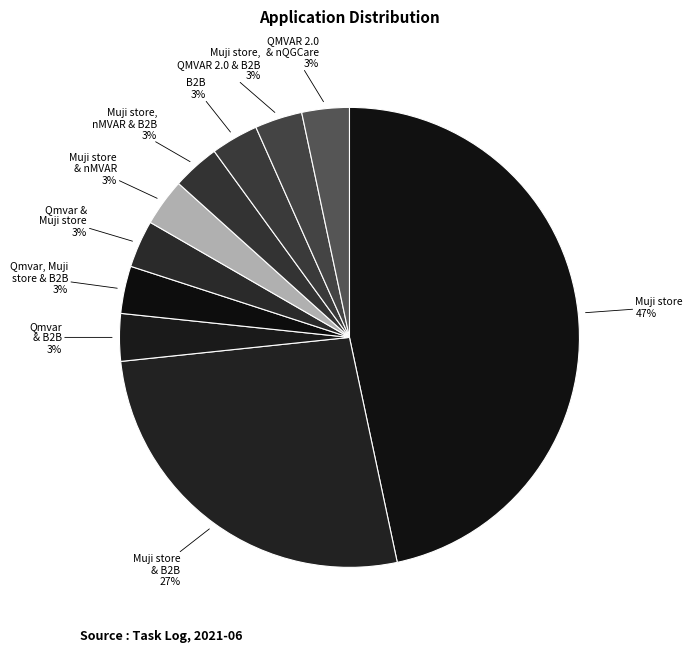

Combined, do Qmvar & B2B and Qmvar & Muji store account for over 50%?

No